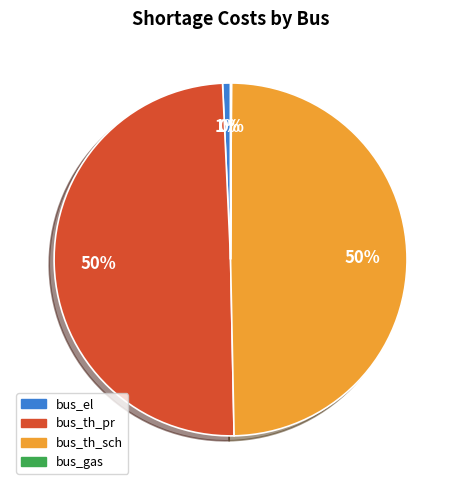

The bus_th_pr slice represents 39% of the pie. True or false?

False